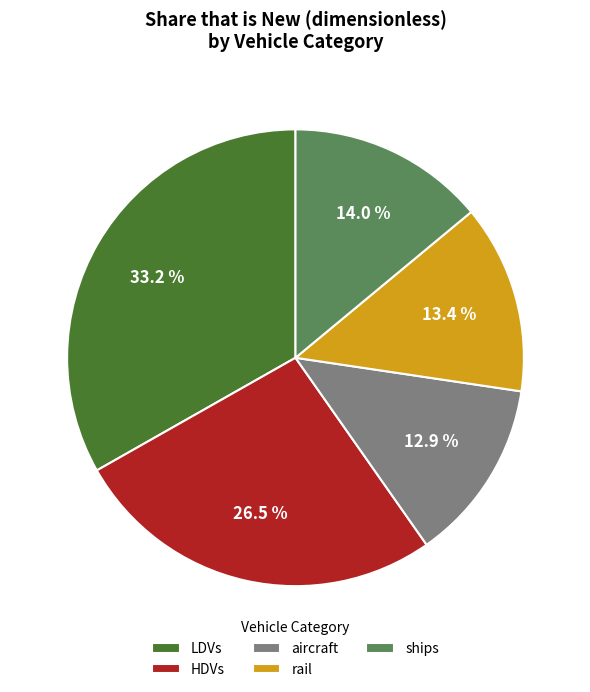

Does any single category account for the majority?

No